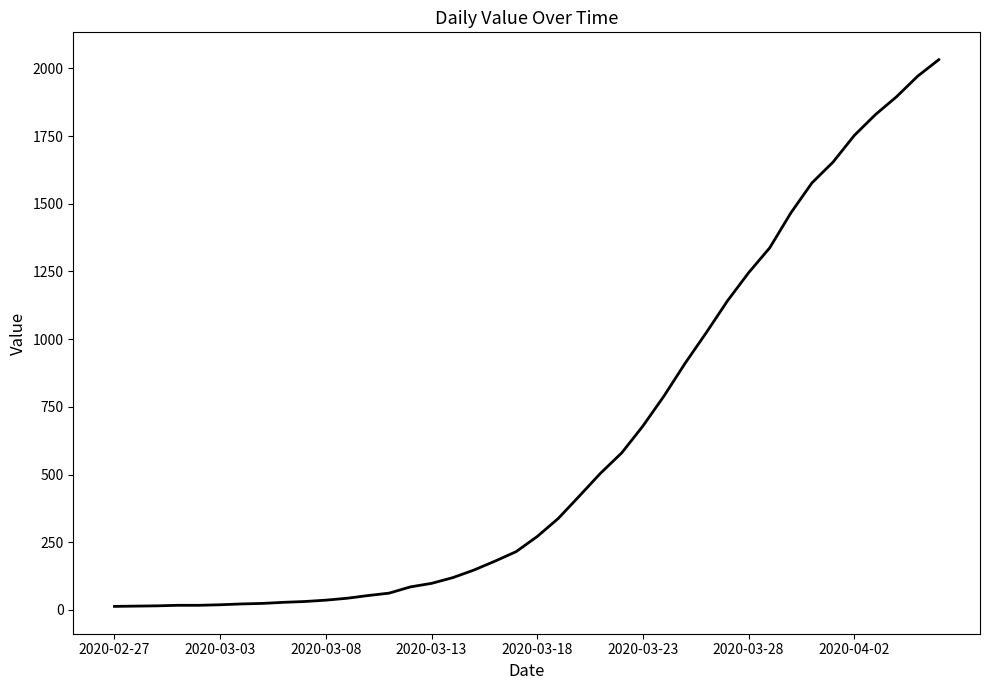

What is the difference between the maximum and minimum values?

2019